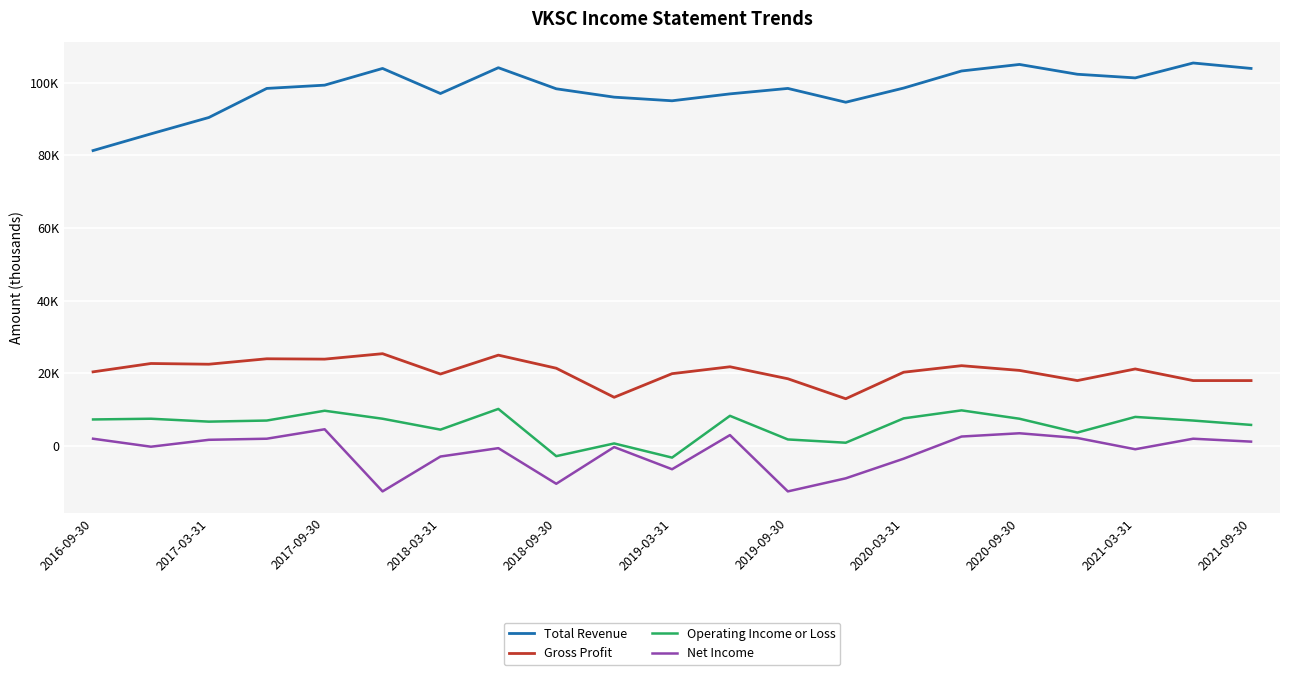

Does the chart display data point markers on the line(s)?

No